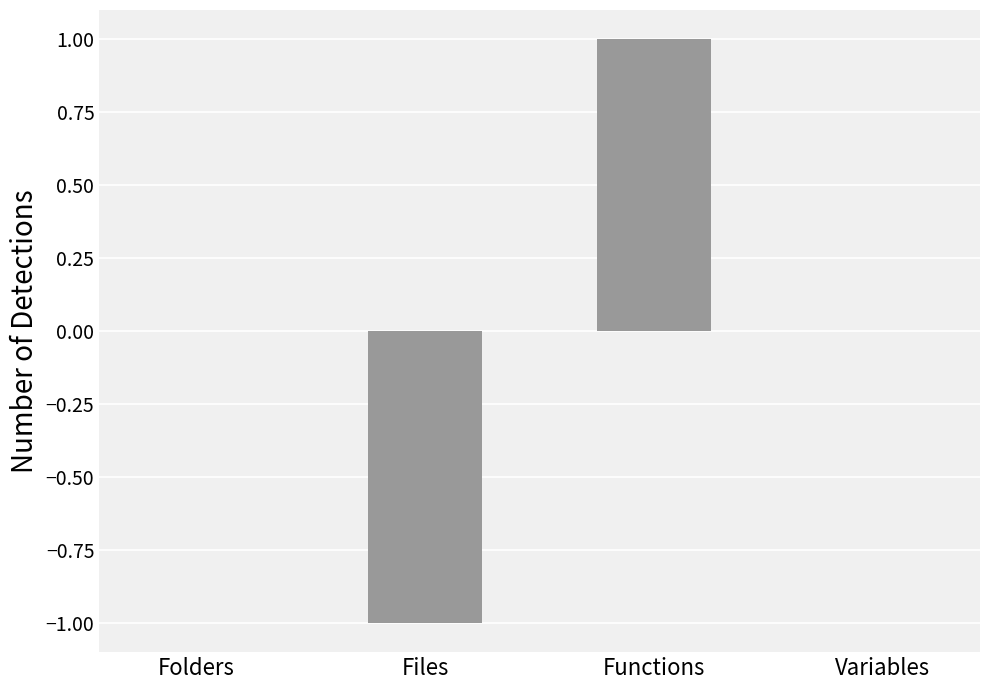

Is it true that the value at Files is -1?

True